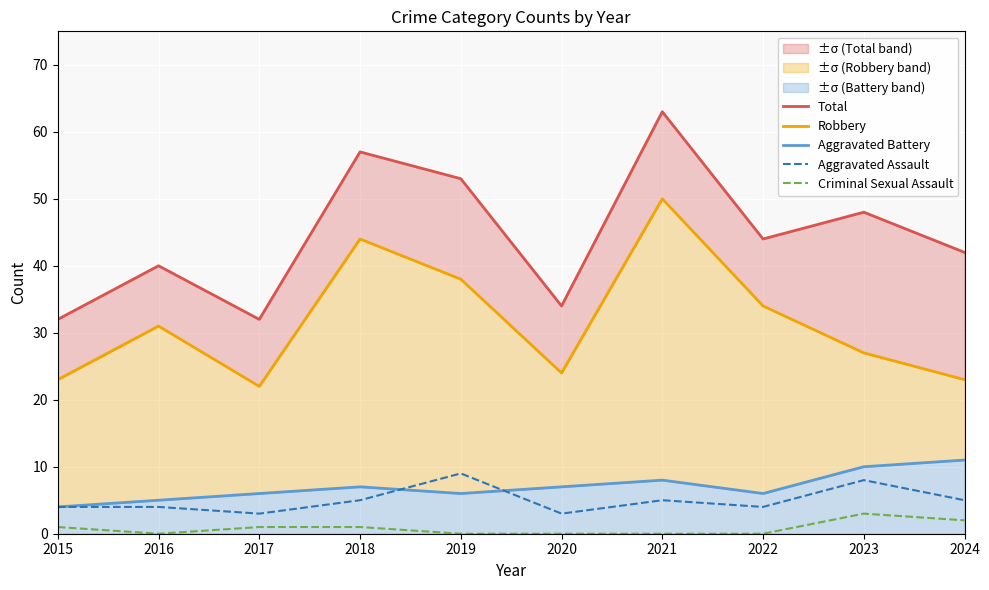

Which series changed the most between 2018 and 2020?

Total